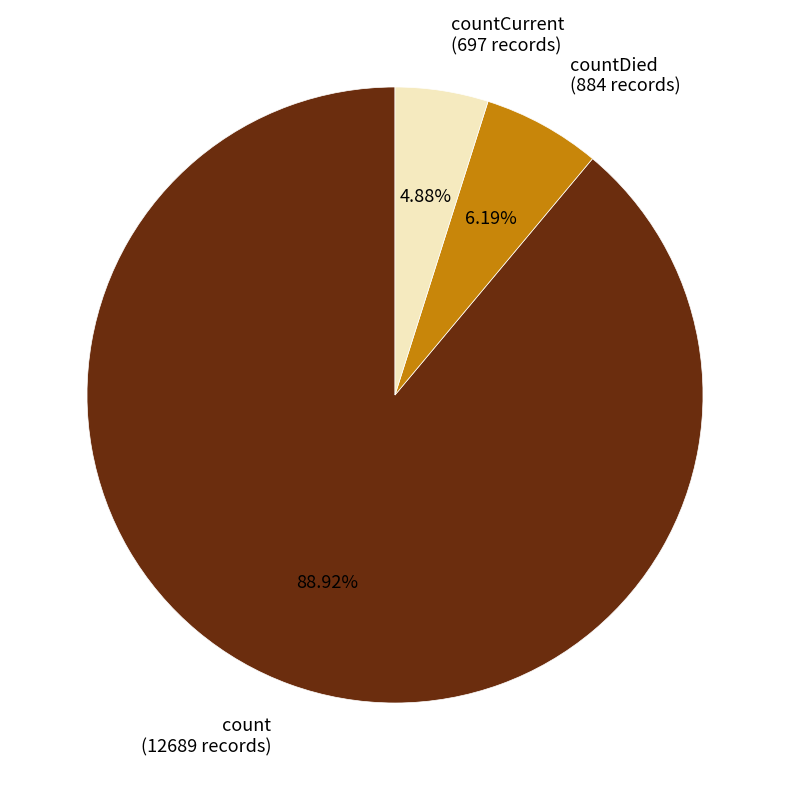

Is the sum of countDied (884 records) and countCurrent (697 records) greater than half?

No